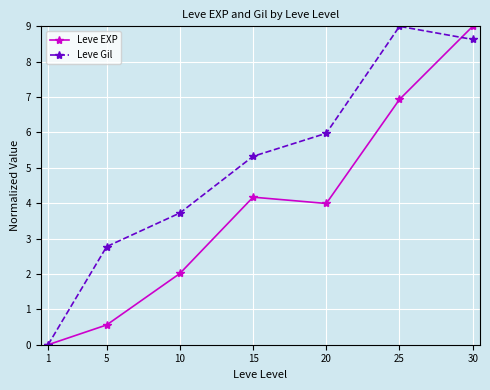

What is the difference between the Leve Gil values at 15 and 5?

2.6